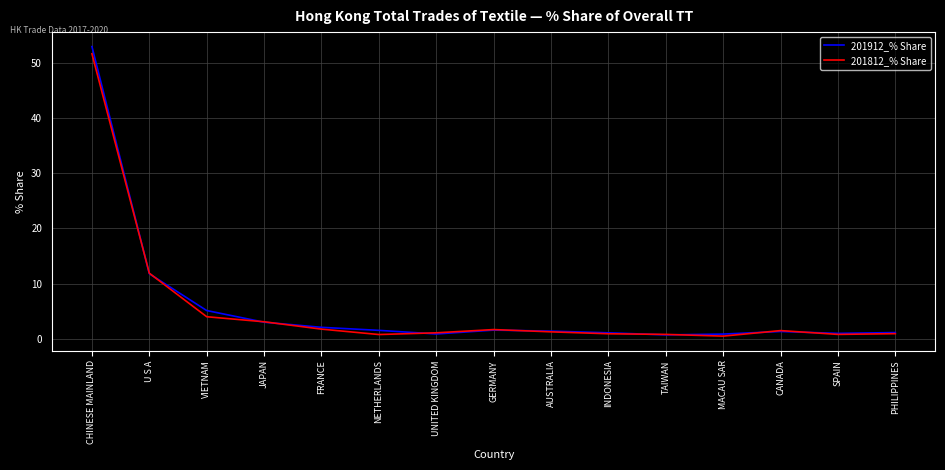

Which series has the widest spread of values?

201912_% Share